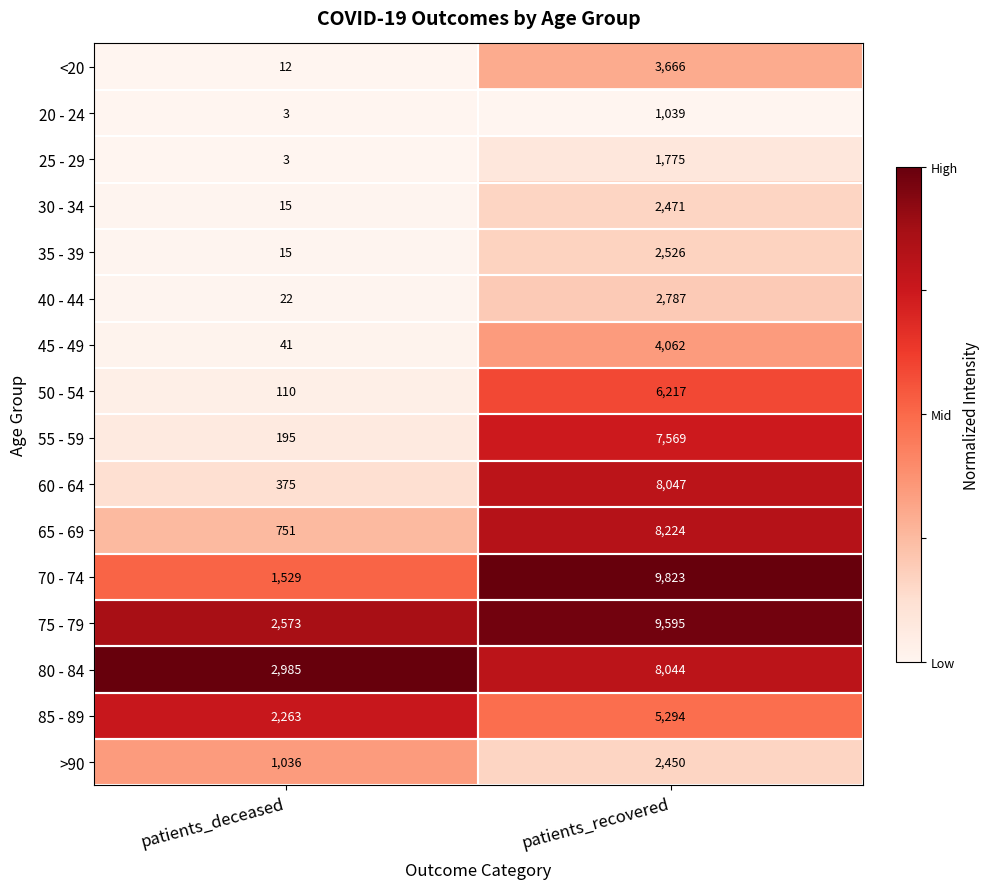

What is the difference between the >90 values at patients_recovered and patients_deceased?

1414